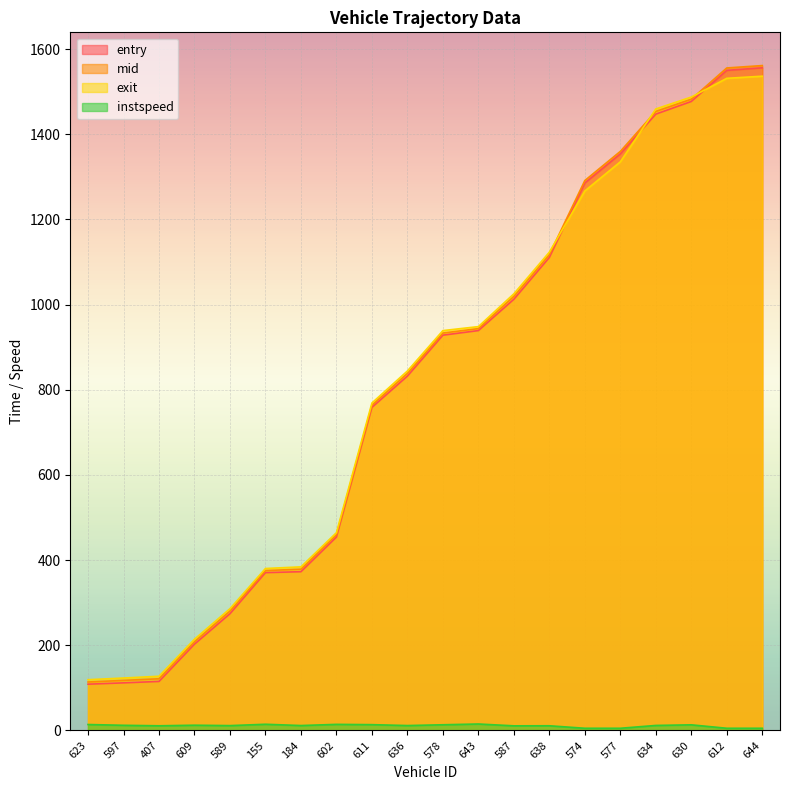

True or false: instspeed and mid cross at least once.

False